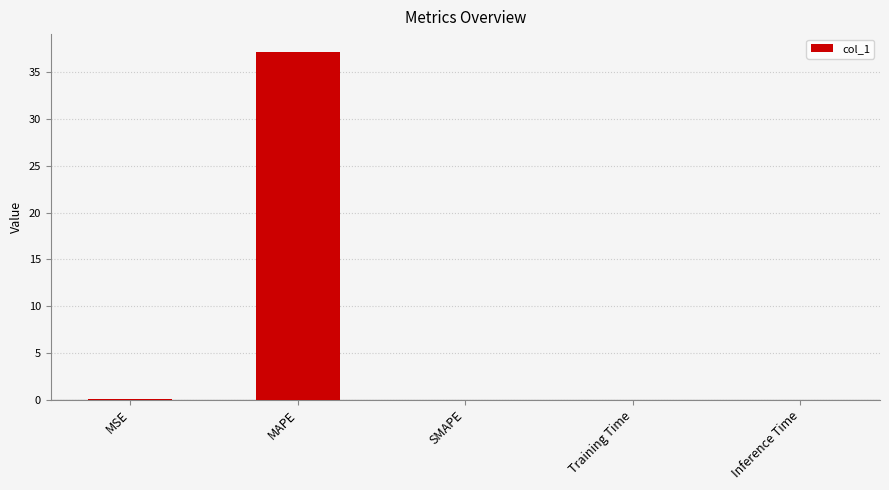

At which category does the chart reach its peak across all series?

MAPE